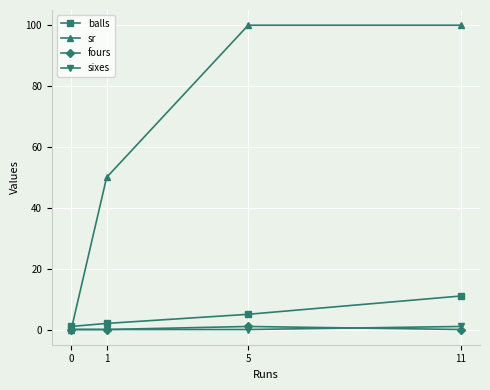

Which series changed the most between 0 and 1?

sr